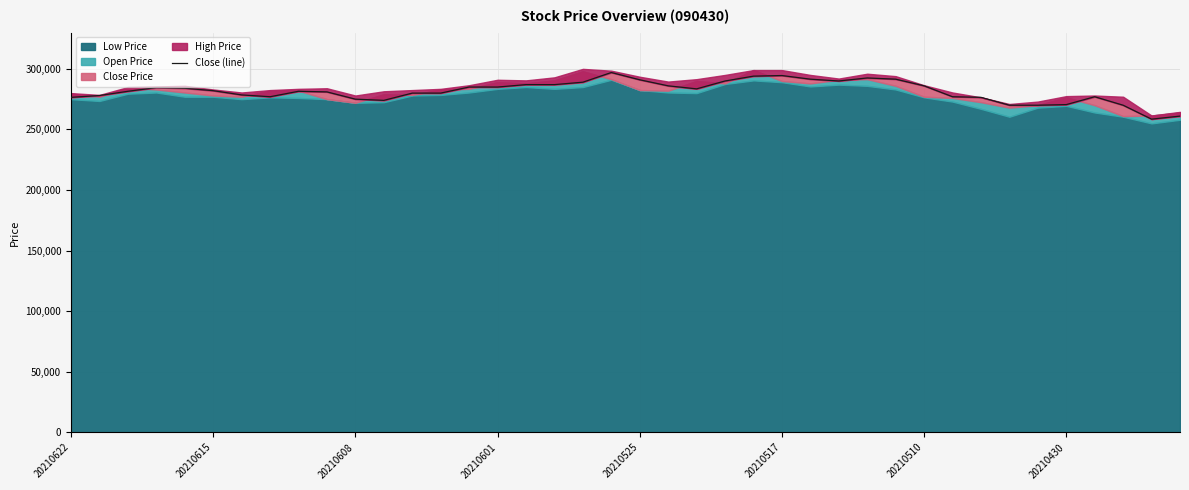

Is it true that the value at 33 is 270000?

True